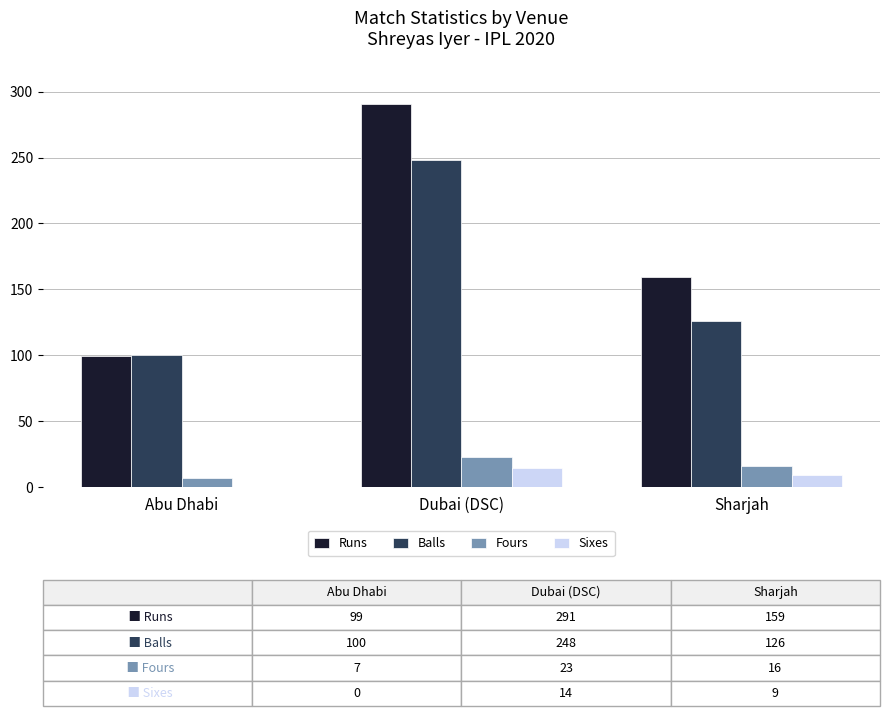

Count the Balls values in the range 100 to 248.

3